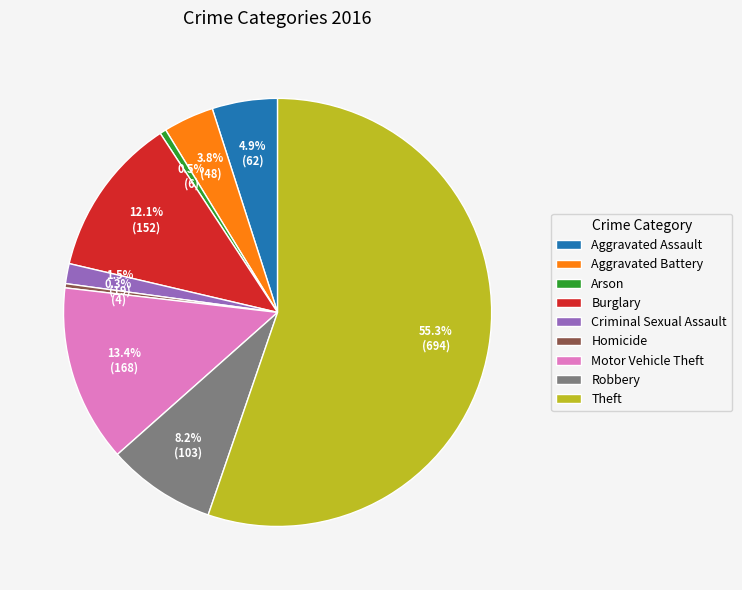

How many slices are in this pie chart?

9